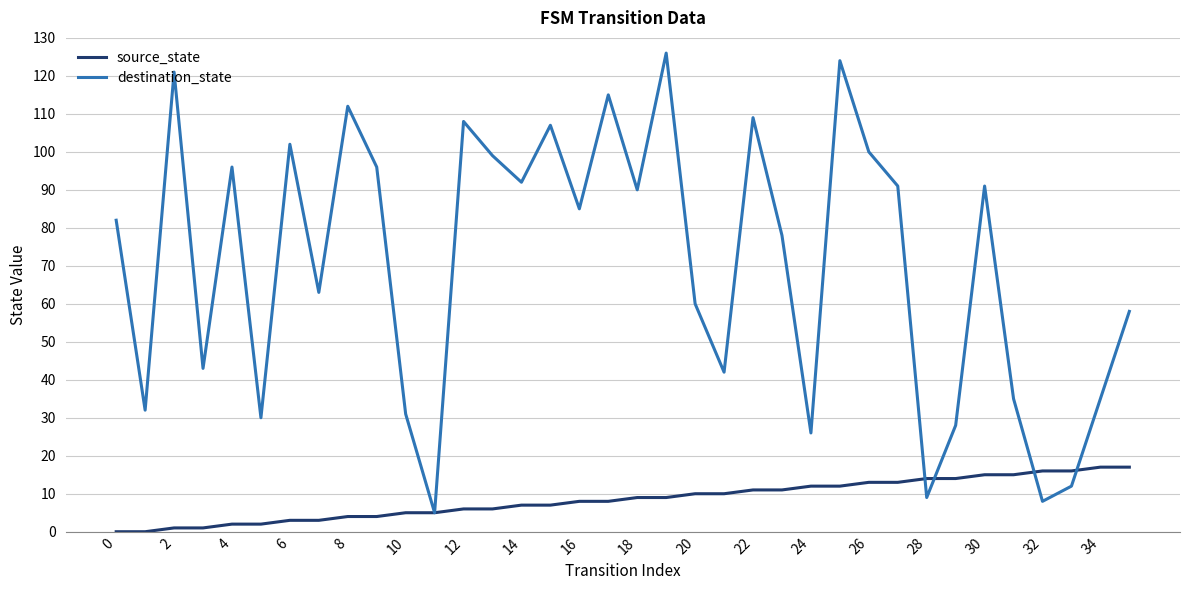

True or false: source_state and destination_state cross at least once.

True